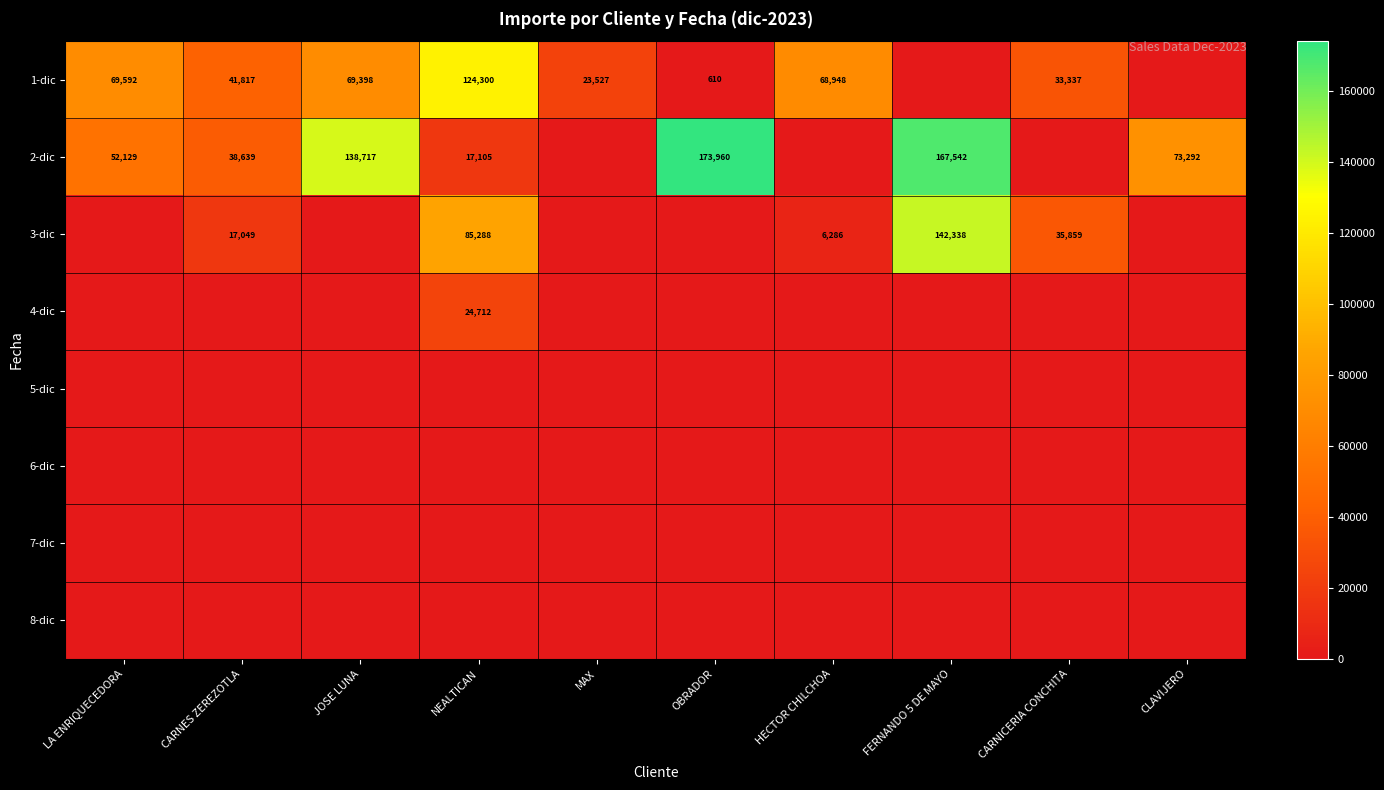

Is it true that 4-dic equals 24712 at NEALTICAN?

True